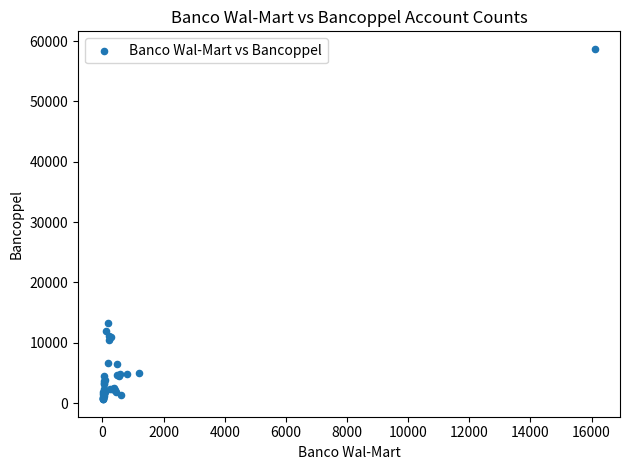

What Y value in the scatter plot is closest to 29686?

13343